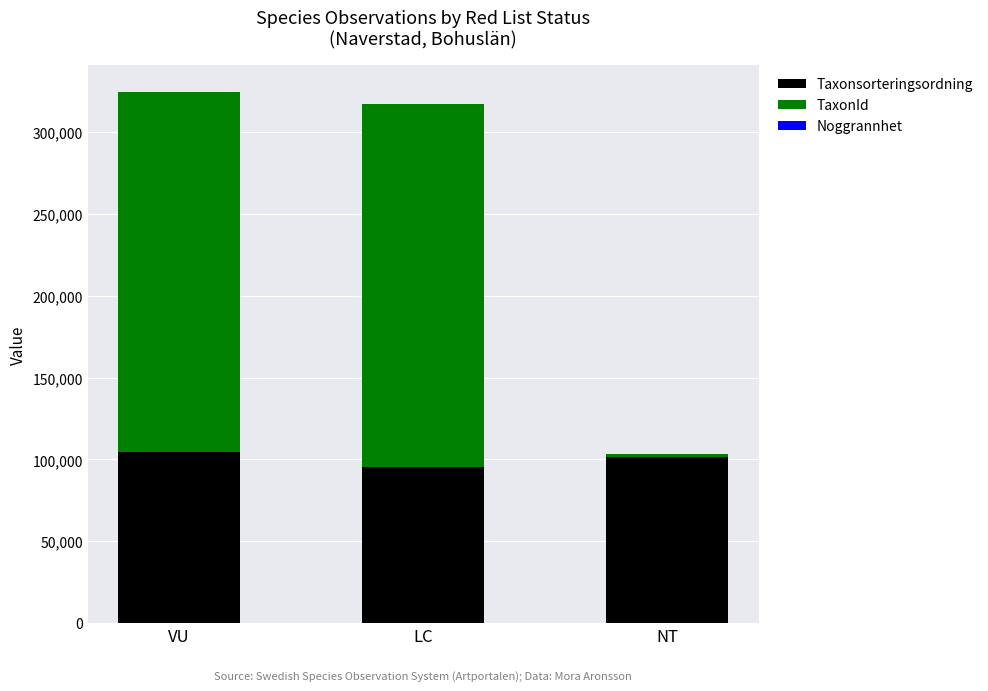

Are the bars horizontal?

No